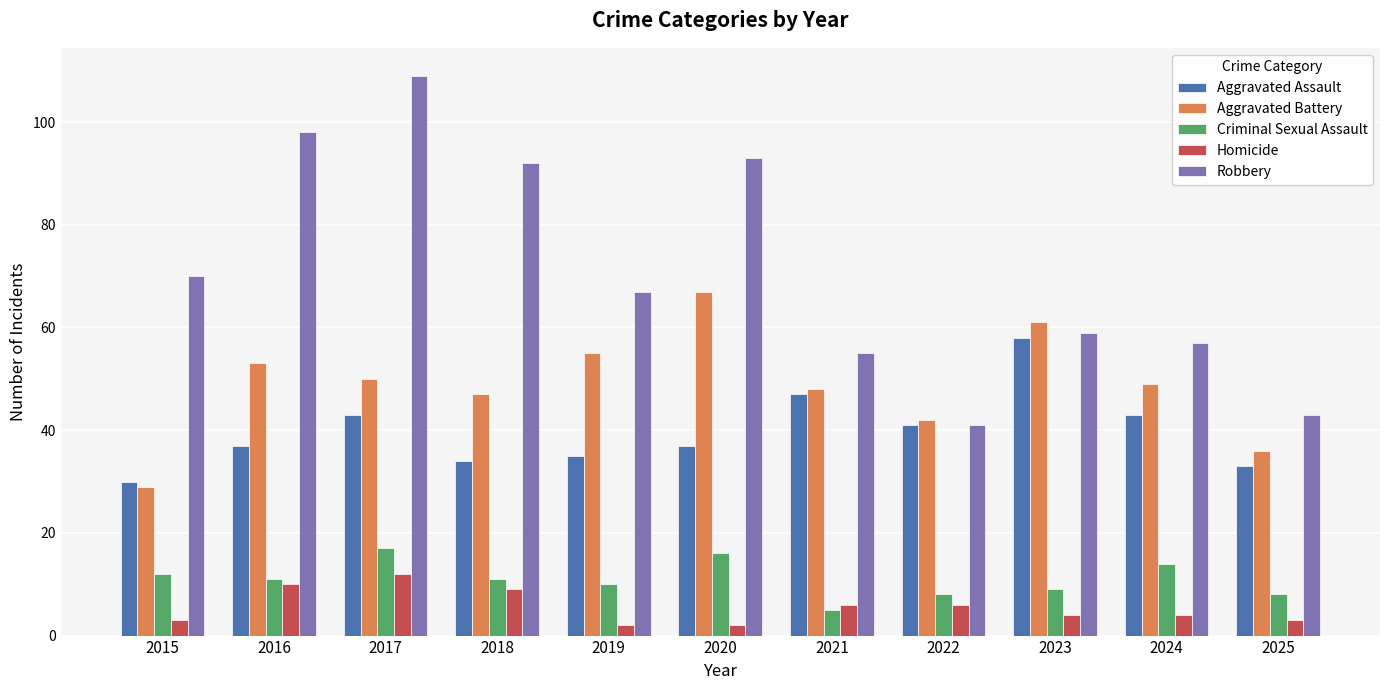

What is the total value across all series at 2020?

215